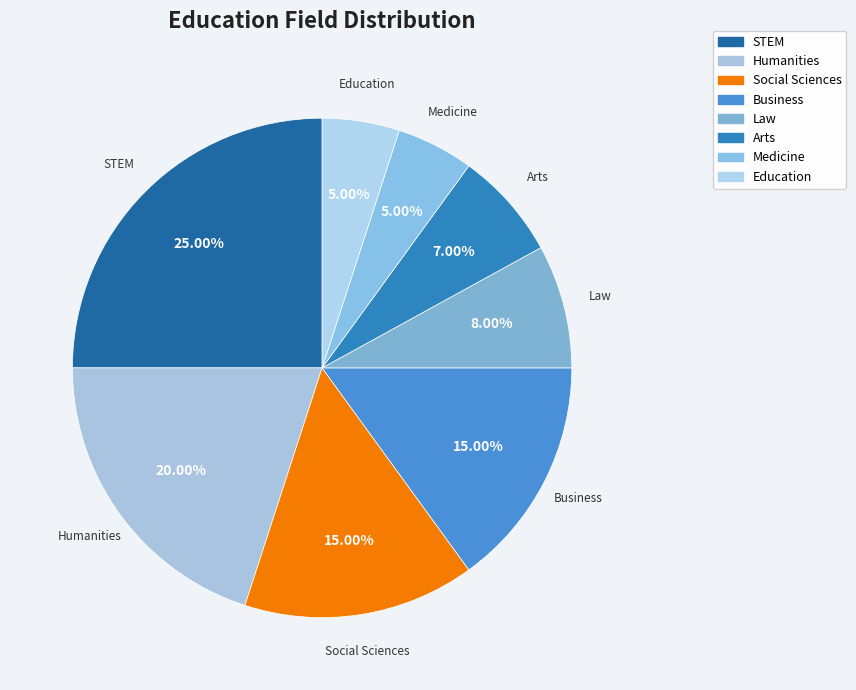

What is the largest slice in the pie chart?

STEM